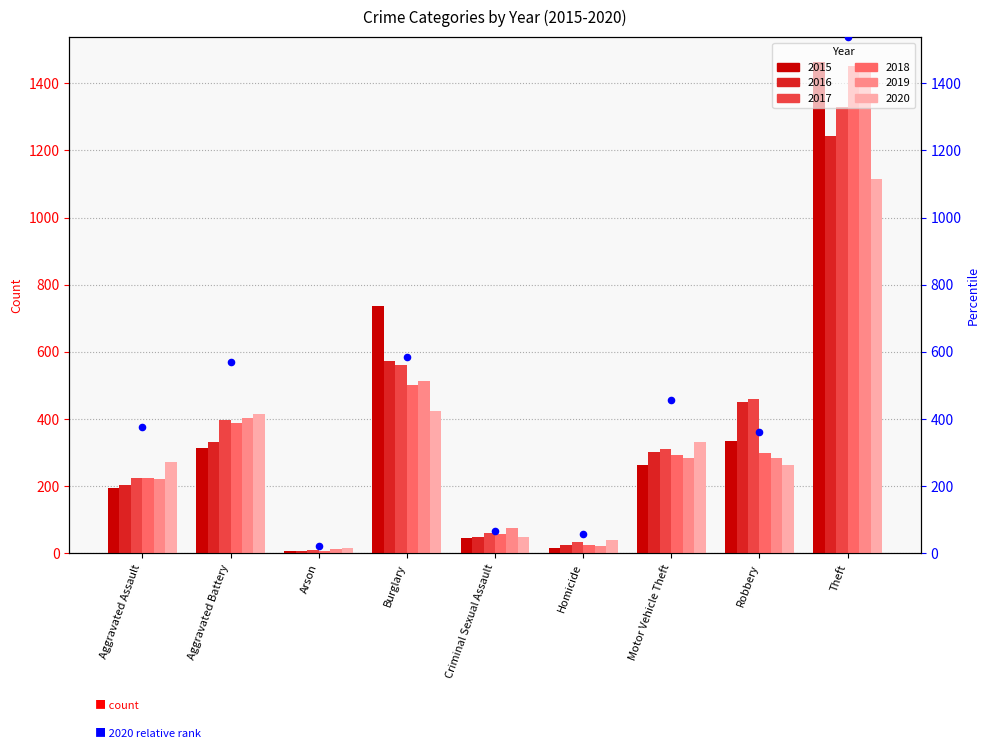

What is the ratio of the value at Homicide to the value at Criminal Sexual Assault?

0.9